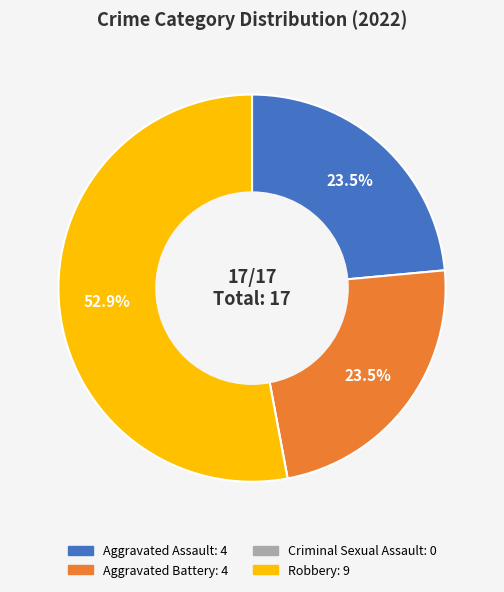

Which slice represents more than half of the pie?

Robbery